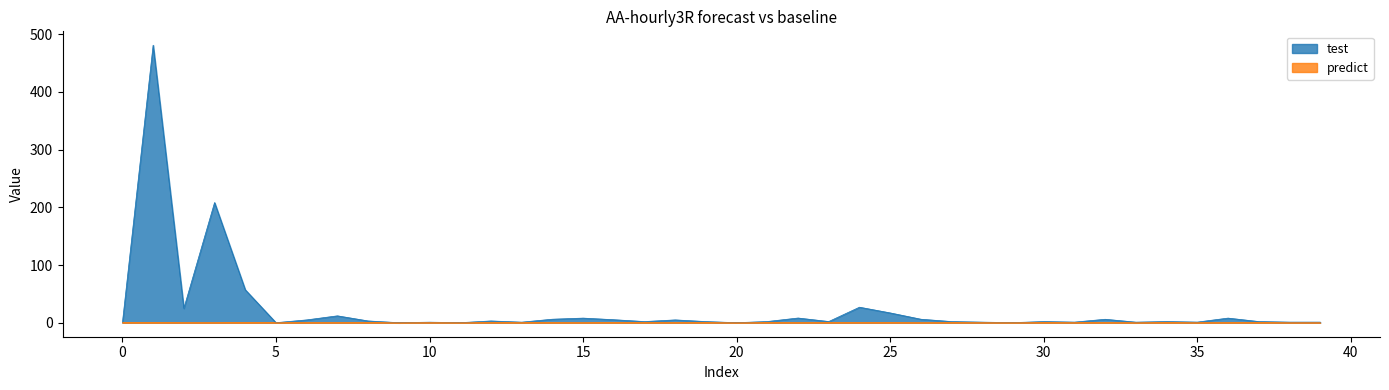

Reading right to left, transcribe all the data shown in this chart.

test: 1.0	1.0	2.0	8.0	1.0	2.0	0.9	5.9	1.0	2.0	0.1	1.0	2.0	6.0	17.0	26.9	2.0	8.1	2.0	0.0	1.9	4.8	2.0	5.2	8.0	6.0	0.9	3.0	0.0	0.9	0.0	3.0	11.9	4.8	0.0	57.0	208.2	24.9	480.9	0.0
predict: -0.1	-0.2	0.3	-0.0	-0.2	0.2	-0.2	0.0	0.0	0.2	-0.1	0.0	-0.0	-0.2	0.1	-0.0	0.0	-0.1	0.1	-0.2	0.2	-0.0	-0.0	0.2	-0.2	-0.0	0.2	-0.0	-0.2	0.2	-0.2	0.2	-0.1	-0.1	-0.1	0.5	-0.2	-0.1	0.2	0.0